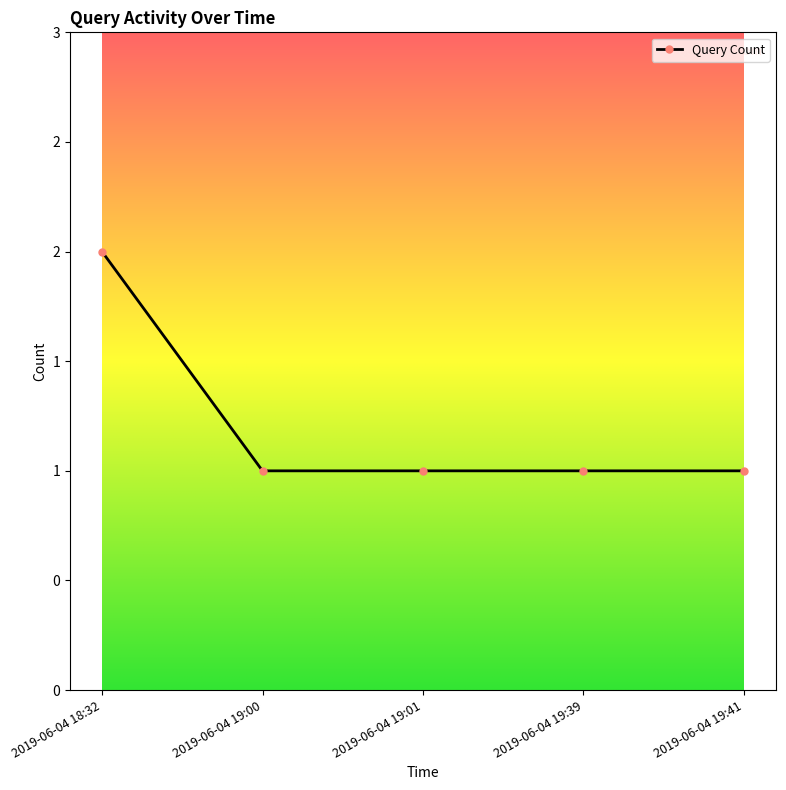

Approximately how many times larger is the value at 2019-06-04 18:32 compared to 2019-06-04 19:01?

2.0